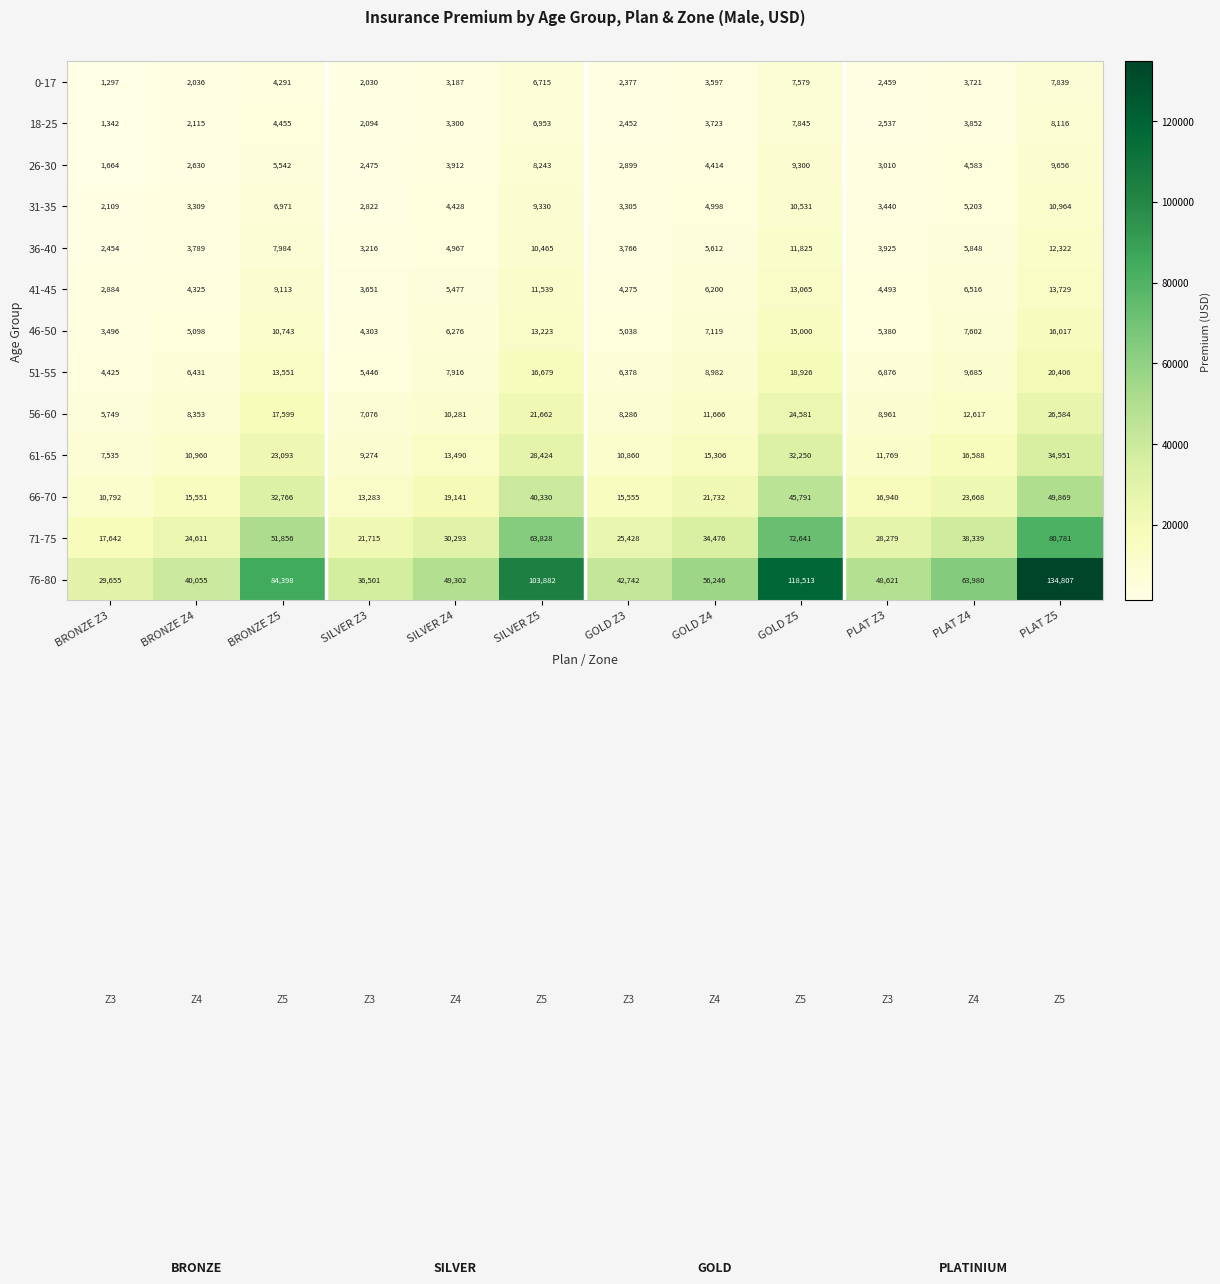

Count the number of categories in the chart.

12